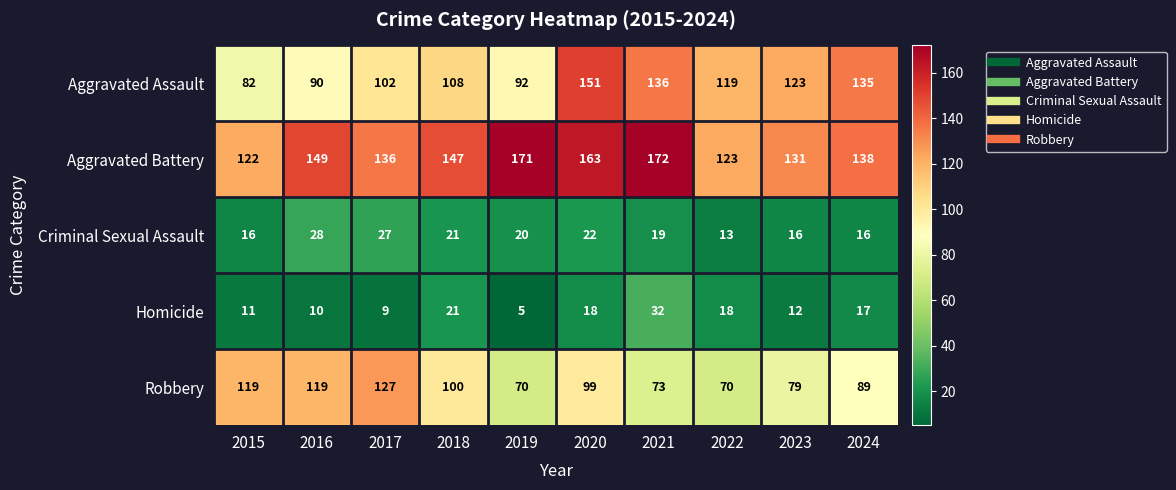

At which category is the sum across all series the highest?

2020